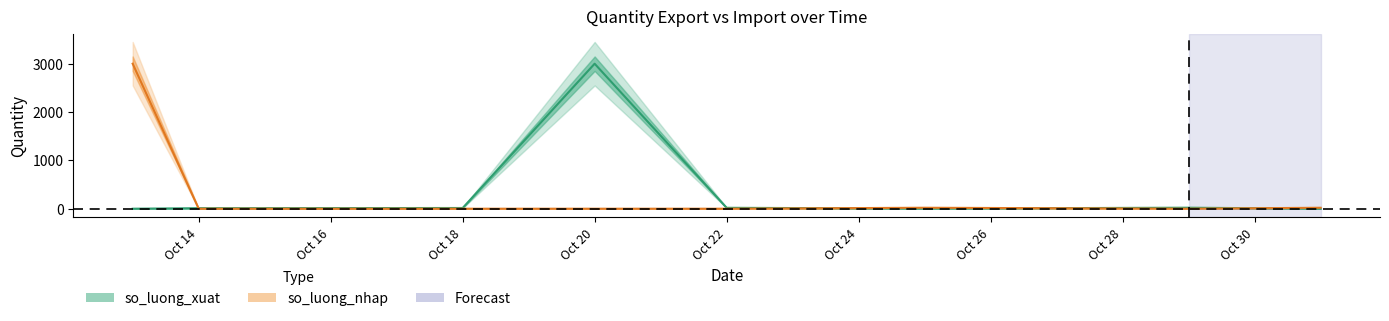

Which series changed the most between Oct 18 and Oct 22?

so_luong_xuat